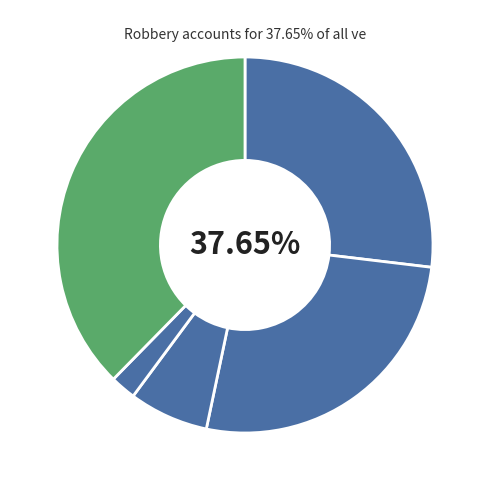

Count the number of slices in the pie.

5